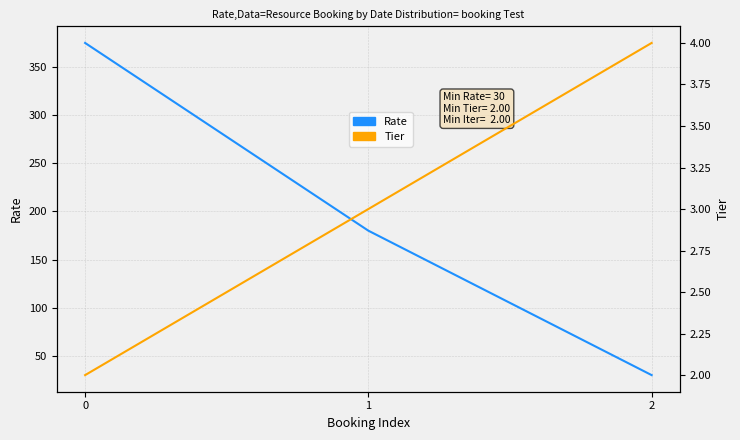

List the series in order of their peak value, highest first.

Rate, Tier